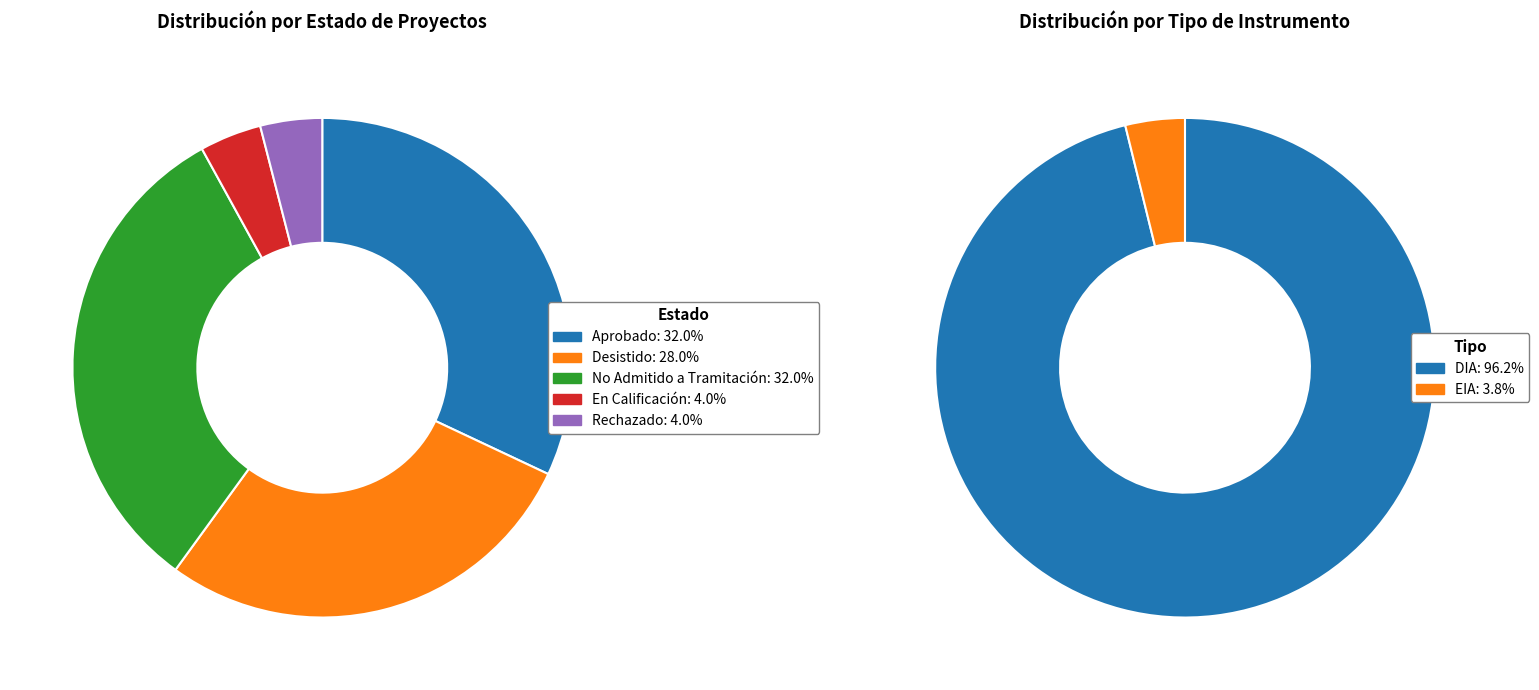

Is there a majority slice in this chart?

No